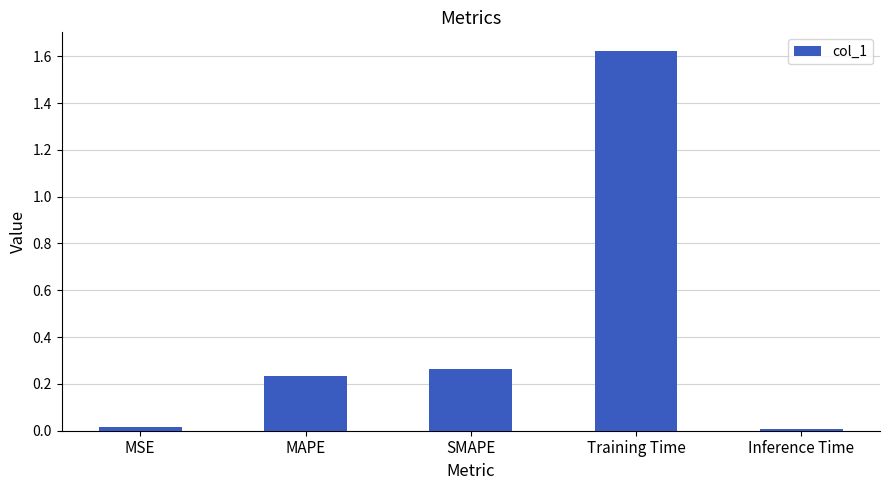

How many bars are there in total?

5